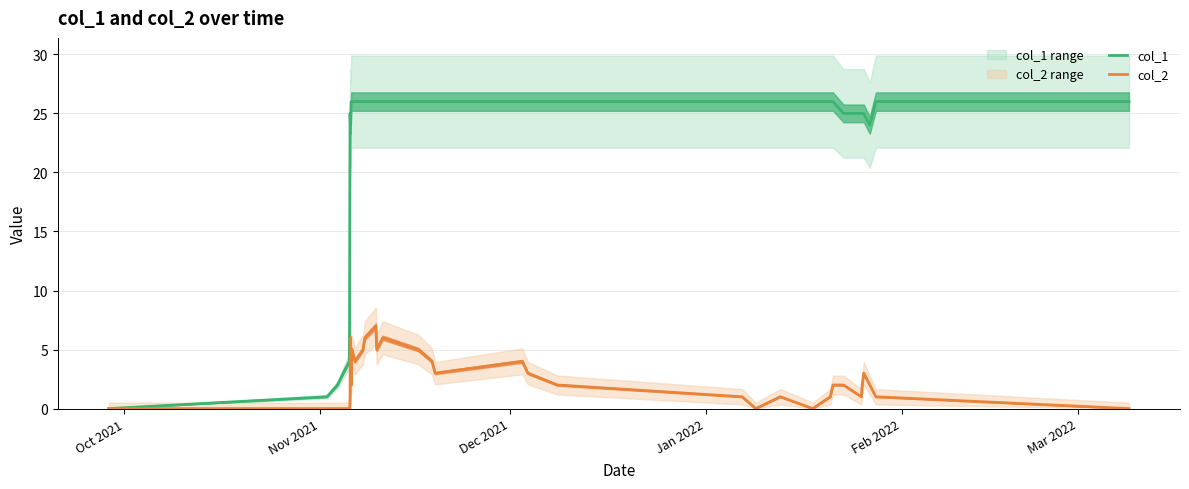

True or false: col_1 and col_2 cross at least once.

False